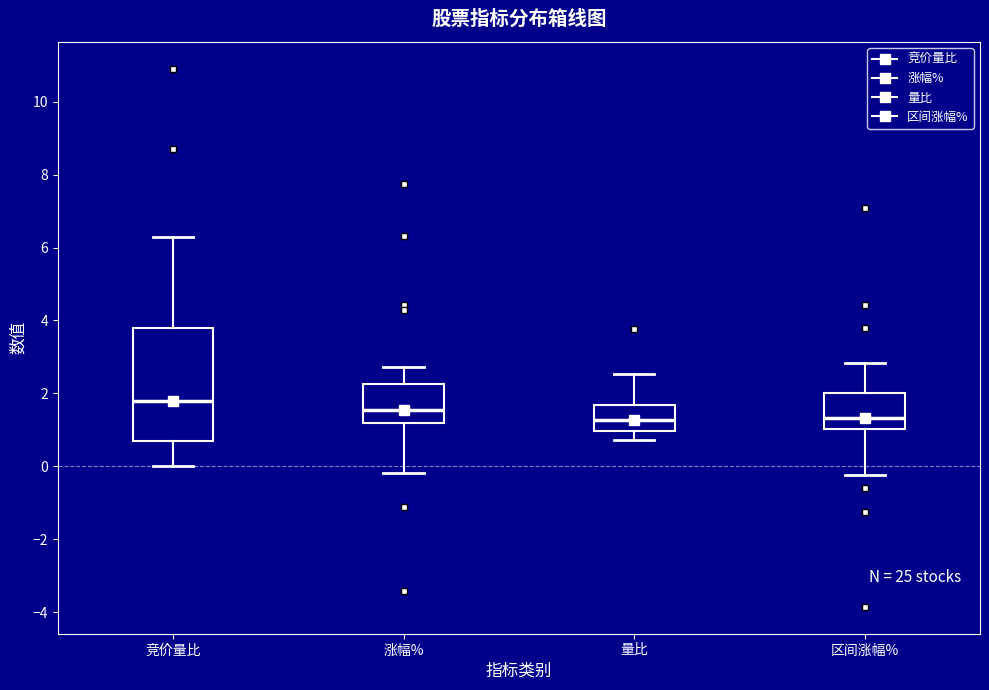

Which box is the tallest, from its lower edge to its upper edge?

竞价量比